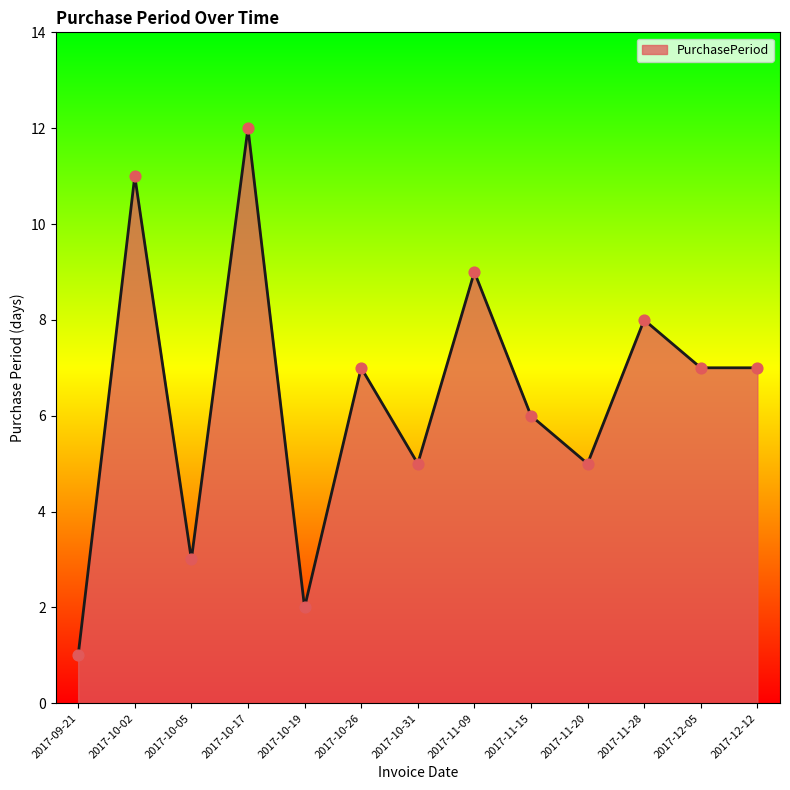

Approximately how many times larger is the value at 2017-09-21 compared to 2017-11-15?

0.2